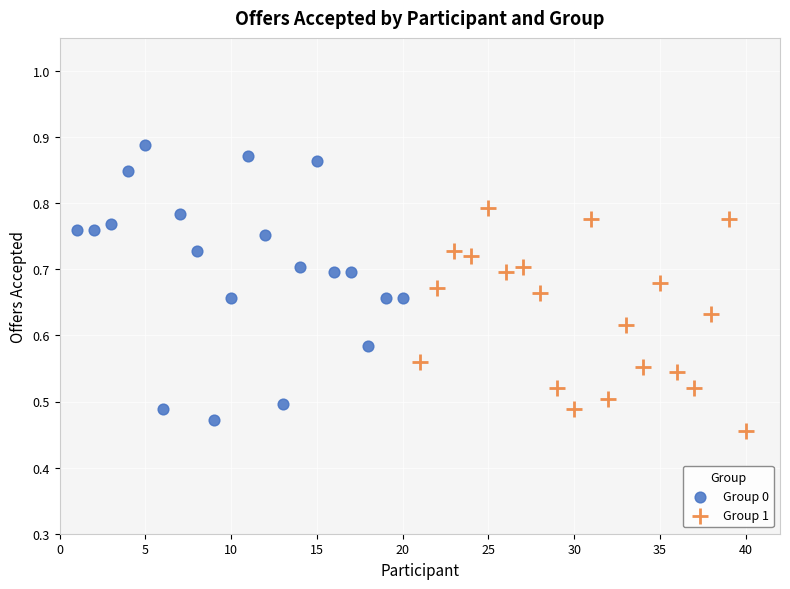

Which series contains the lowest Y value?

Group 1